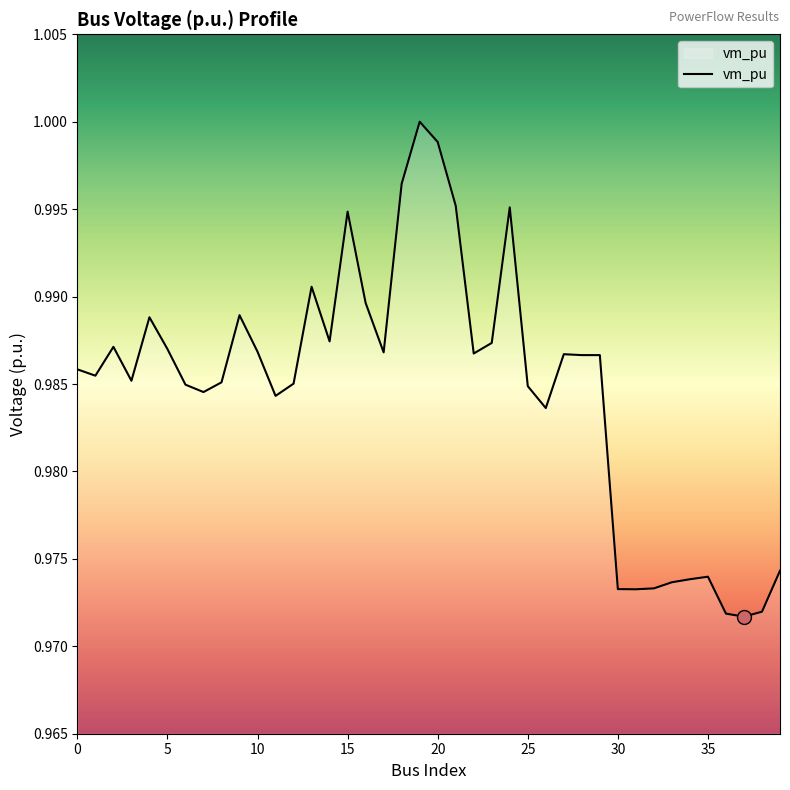

At which category does the data reach its first local valley?

1